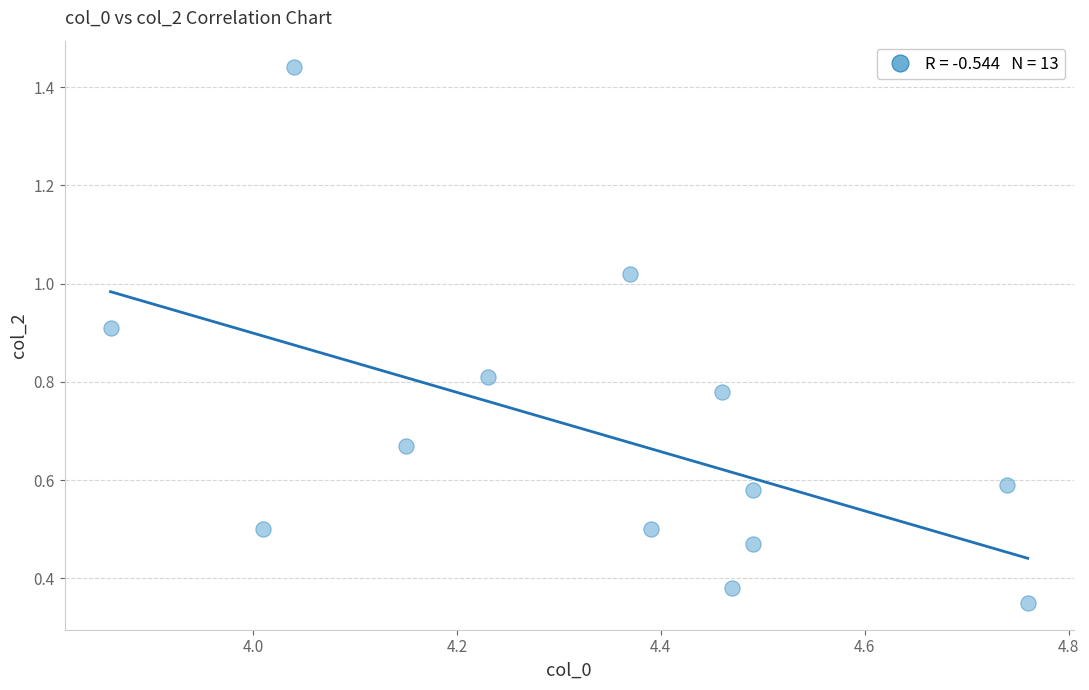

What is the range of X values (max minus min)?

0.9